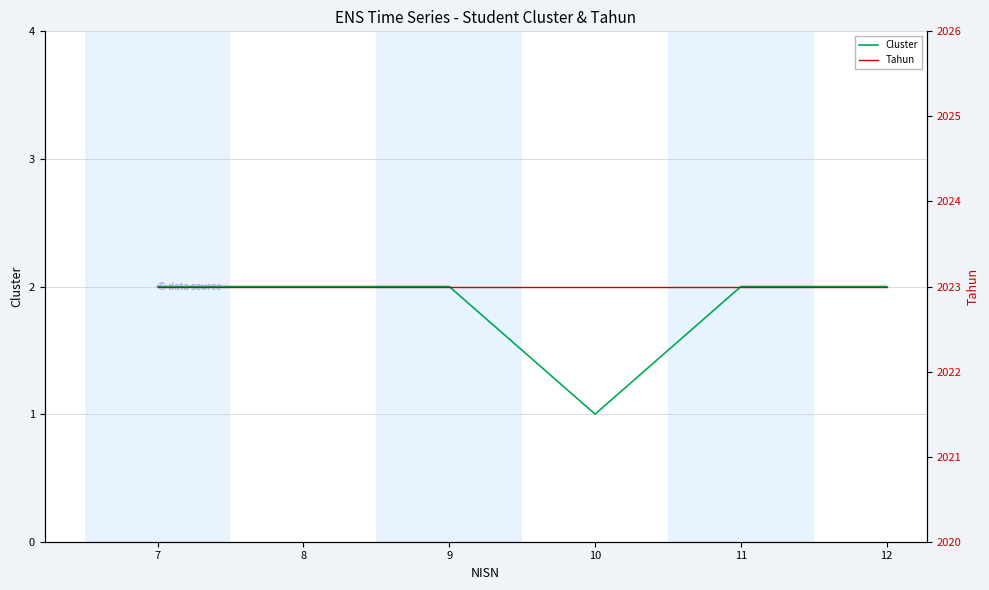

True or false: Cluster and Tahun cross at least once.

False